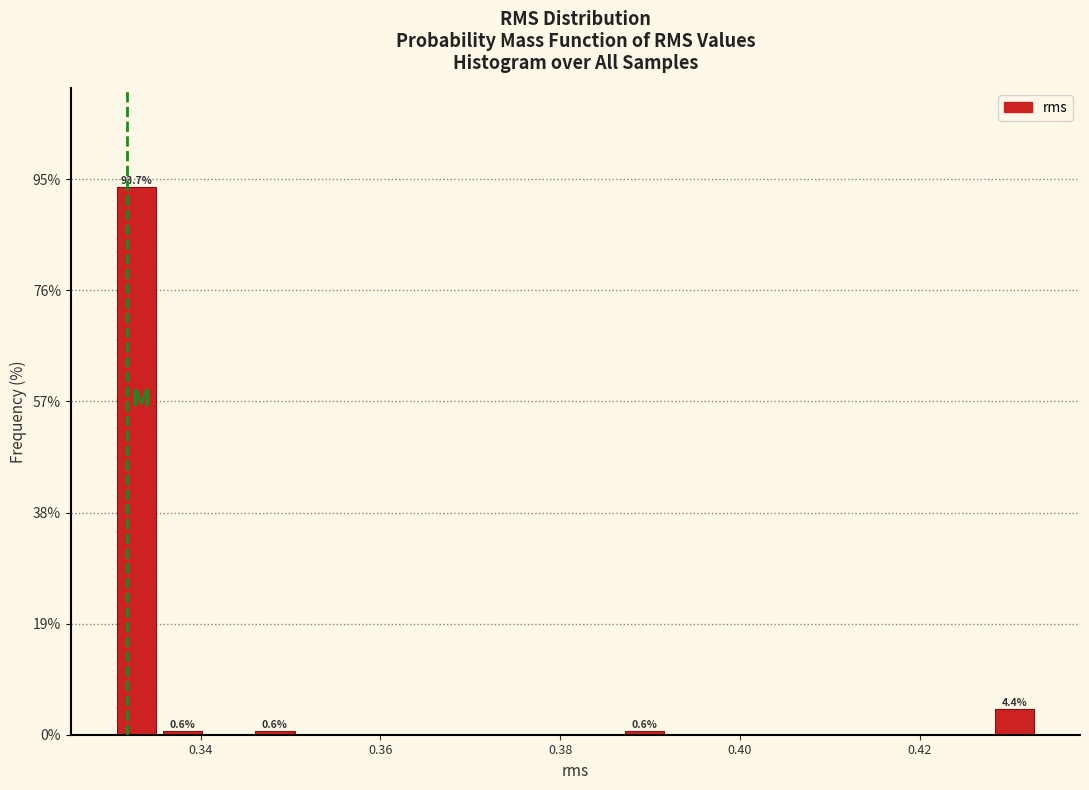

Read against the x-axis, roughly where is the centre of the tallest bar?

0.332